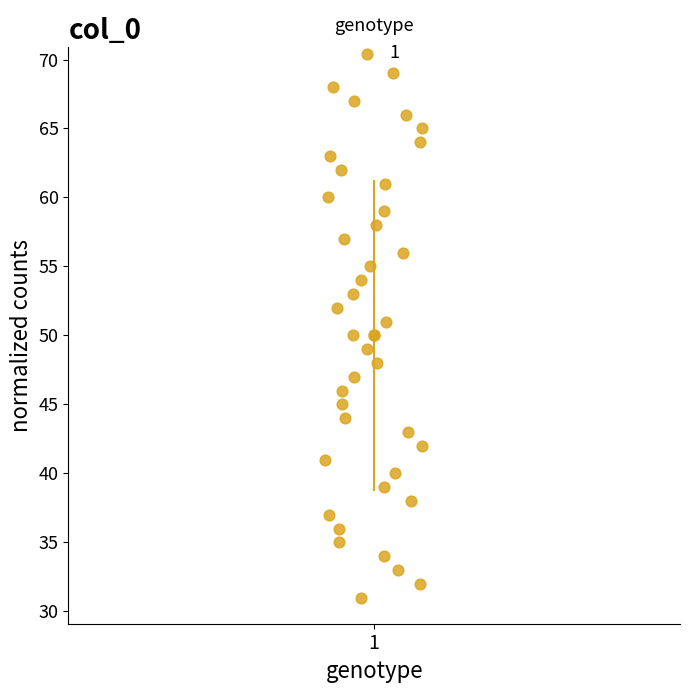

What is the range of Y values (max minus min)?

38